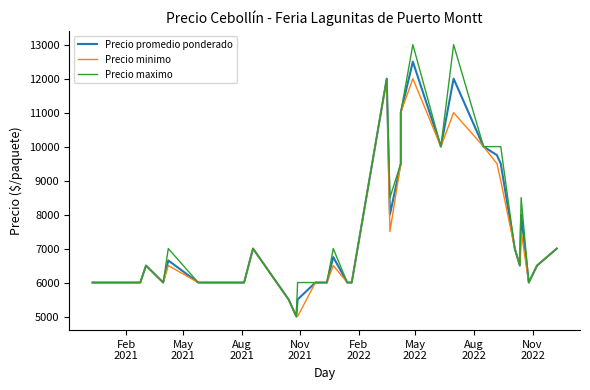

In Precio maximo, how many points are higher than both neighbors (excluding endpoints)?

8